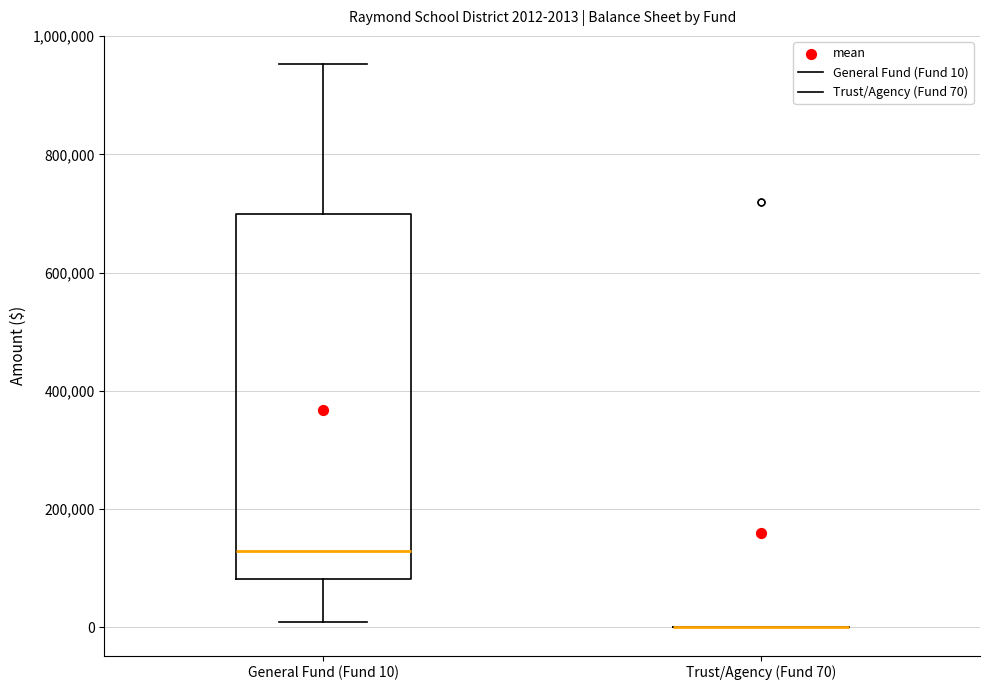

Comparing the boxes themselves (not the whiskers), which one is the tallest?

General Fund (Fund 10)